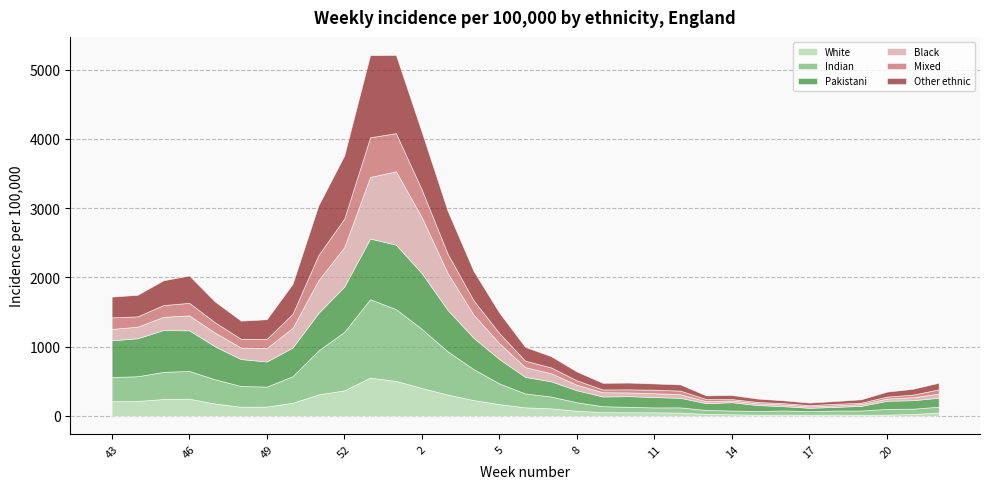

True or false: Pakistani and White intersect in this chart.

False